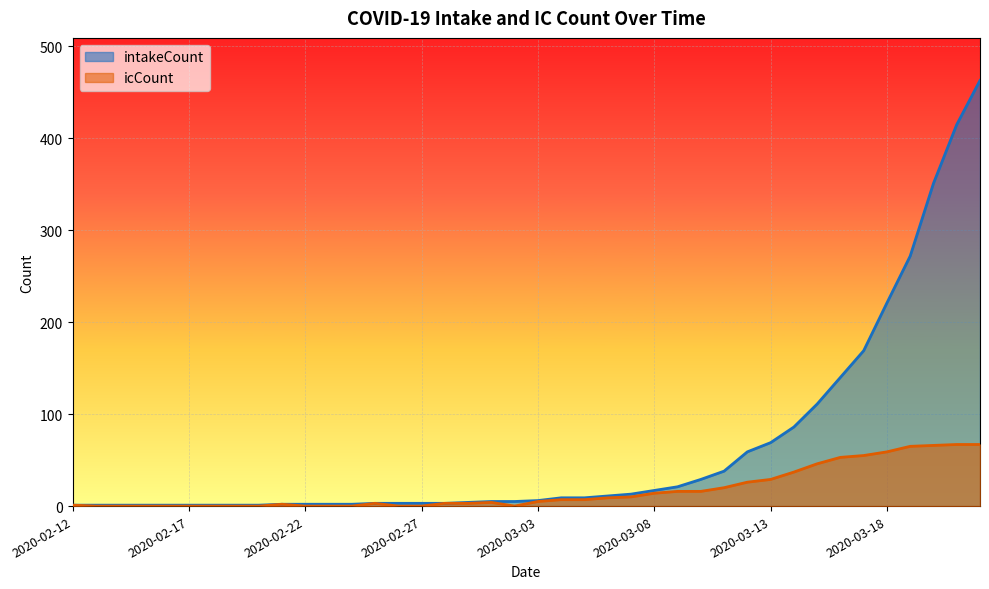

Where is the first local maximum for icCount?

2020-02-21